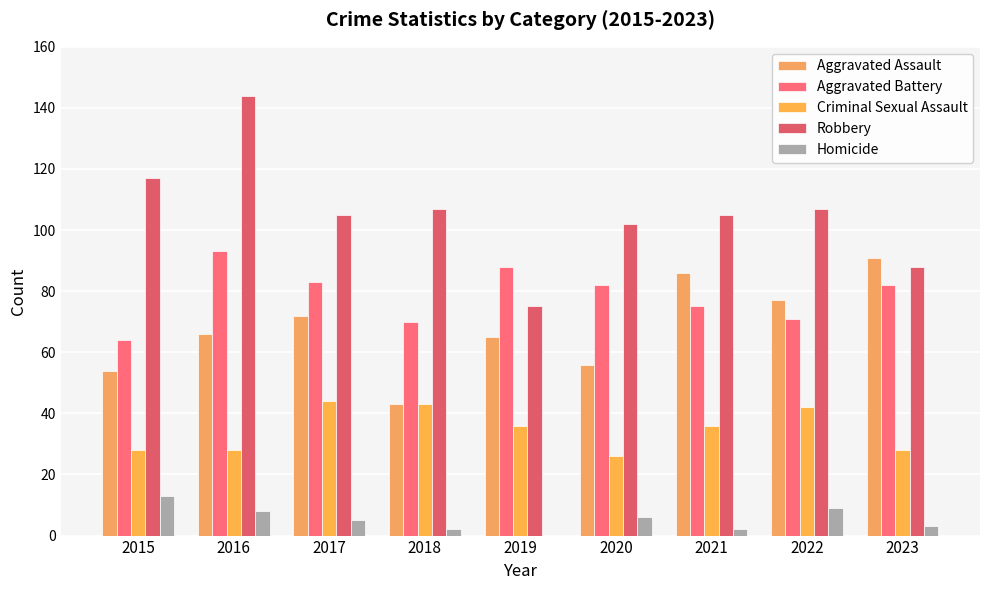

Reading left to right, what are all the values shown in this chart?

Aggravated Assault: 54	66	72	43	65	56	86	77	91
Aggravated Battery: 64	93	83	70	88	82	75	71	82
Criminal Sexual Assault: 28	28	44	43	36	26	36	42	28
Robbery: 117	144	105	107	75	102	105	107	88
Homicide: 13	8	5	2	0	6	2	9	3